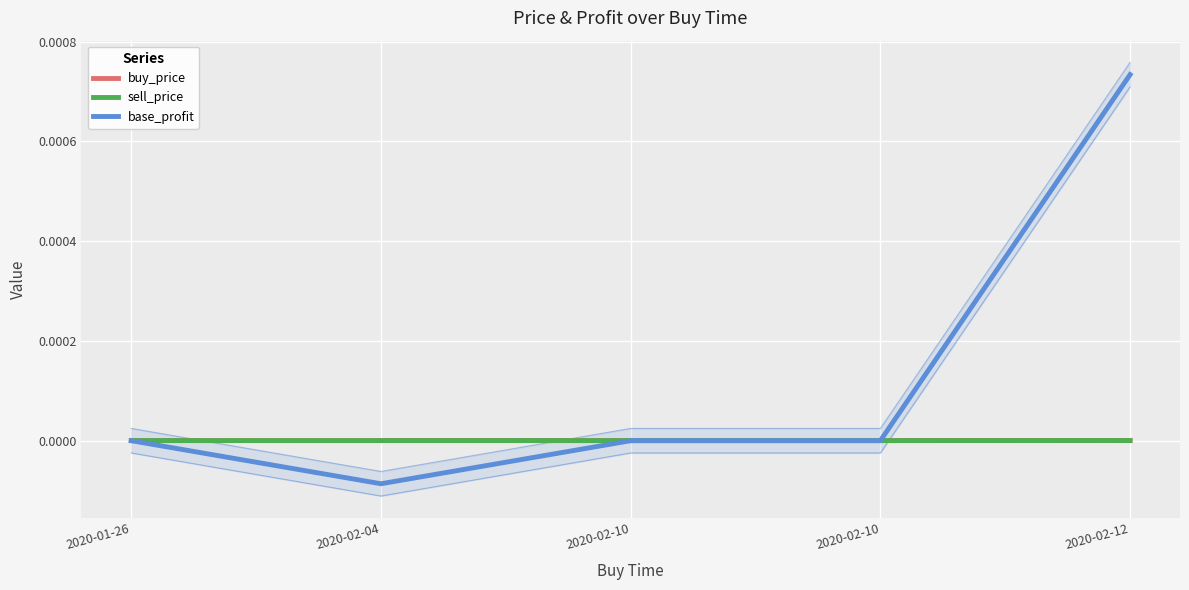

Which series changed the most between 2020-01-26 and 2020-02-10?

buy_price